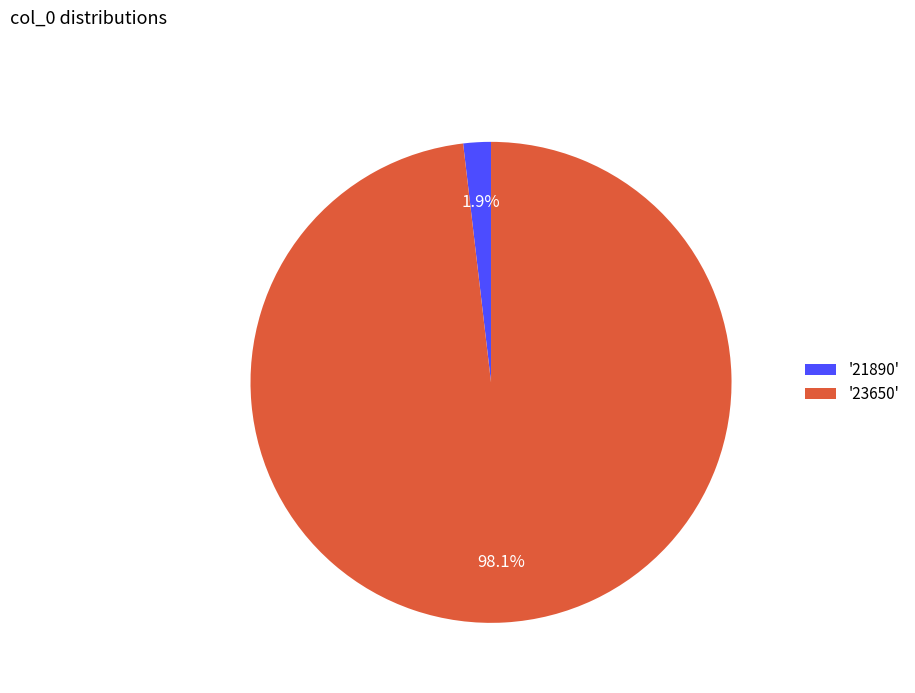

How many slices are in this pie chart?

2